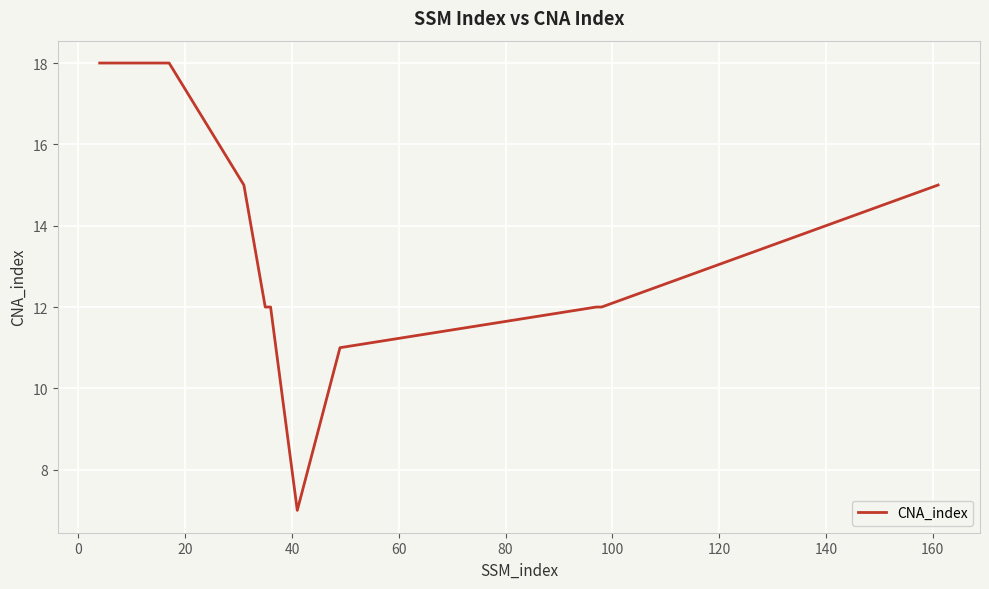

What is the difference between the maximum and minimum values?

11